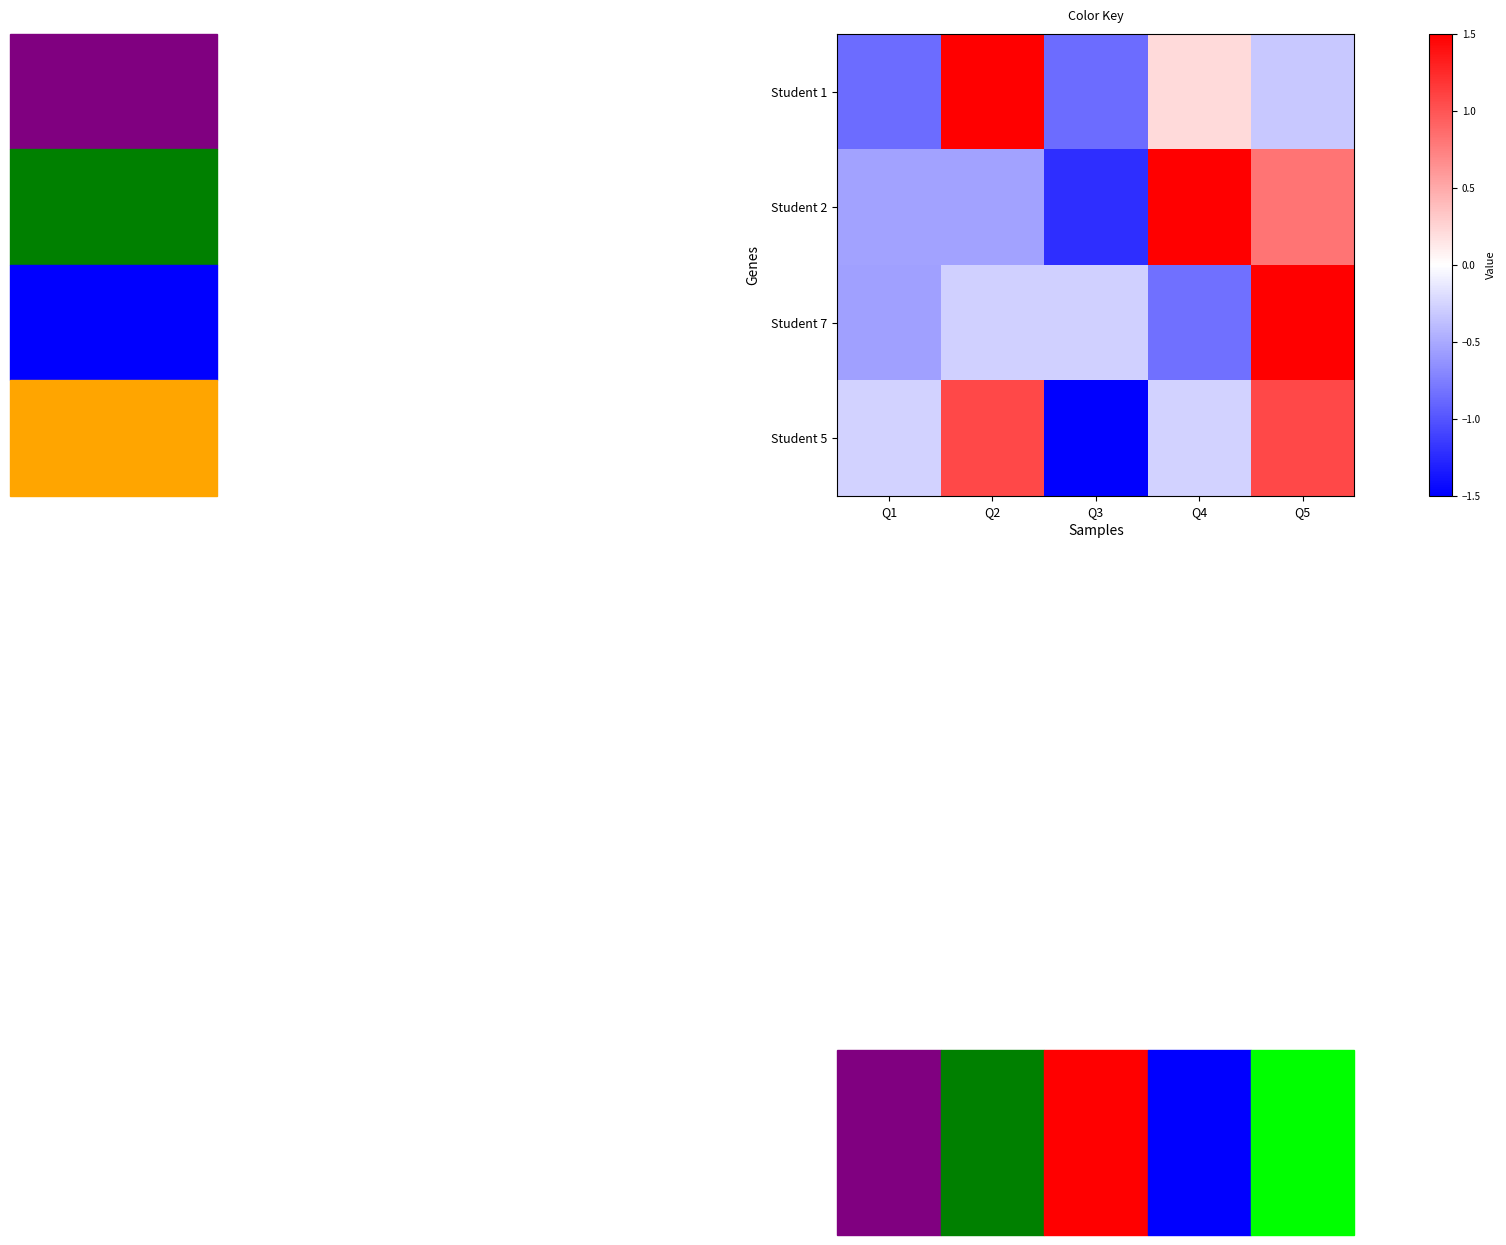

How many series are shown in this chart?

4